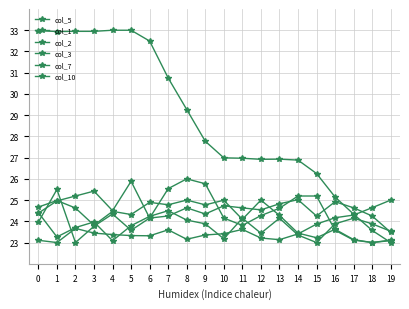

At 4, list the series in order from largest to smallest.

col_7, col_10, col_5, col_1, col_2, col_3